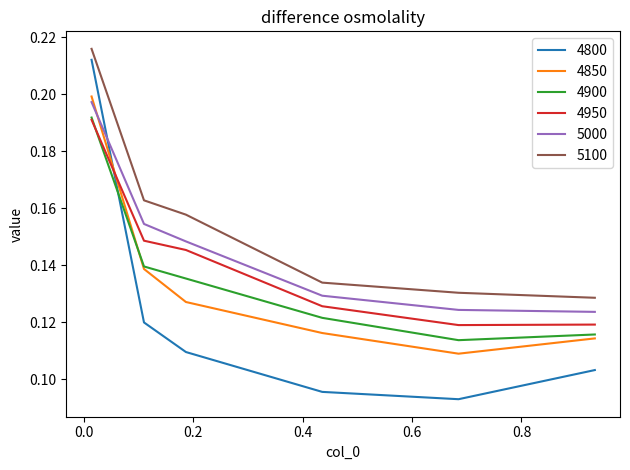

True or false: 4850 and 5100 cross at least once.

False